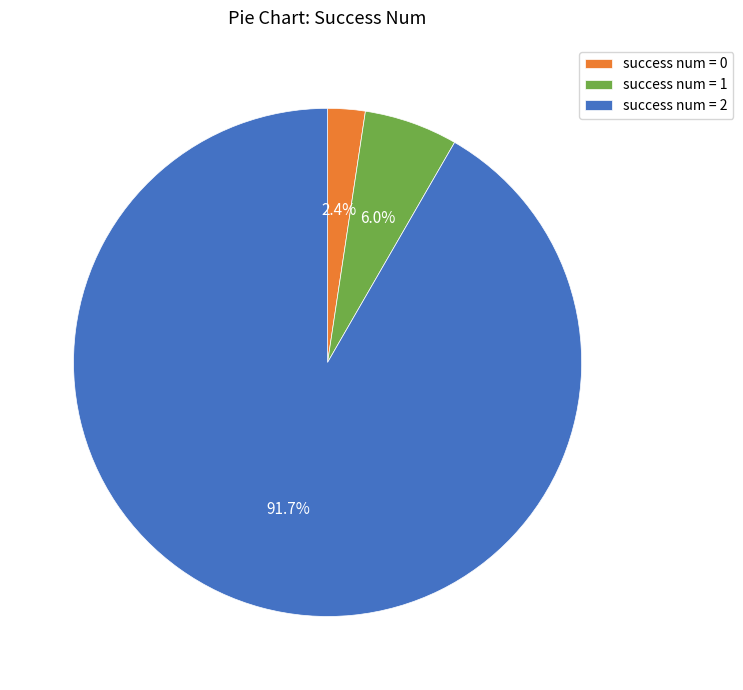

Is the sum of success num = 1 and success num = 2 greater than half?

Yes